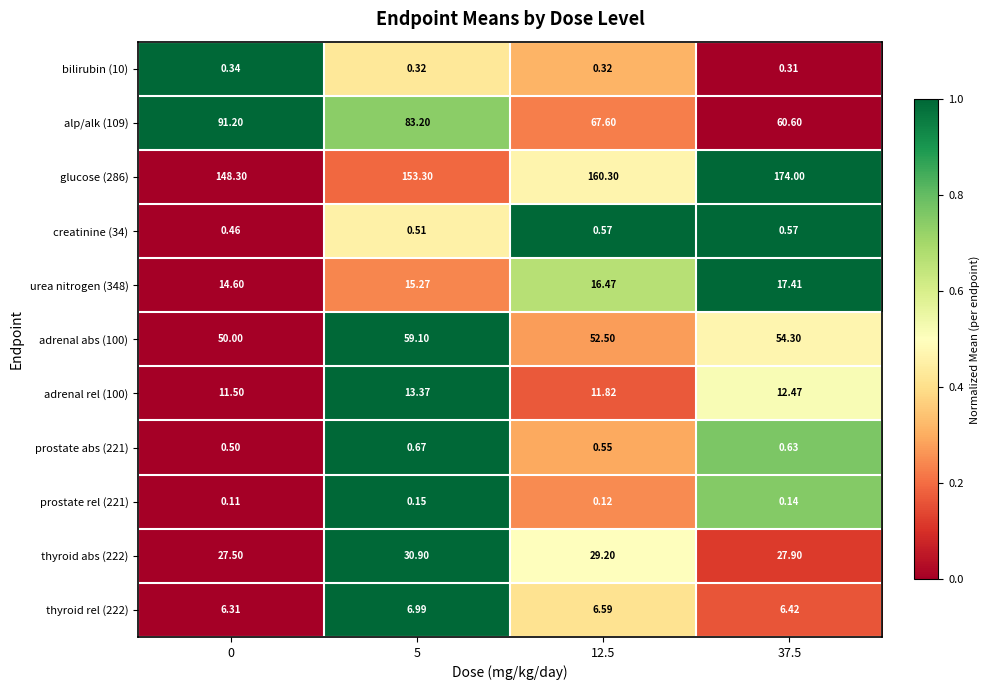

Is the value of alp/alk (109) at 0 greater than the value of adrenal rel (100) at 37.5?

Yes